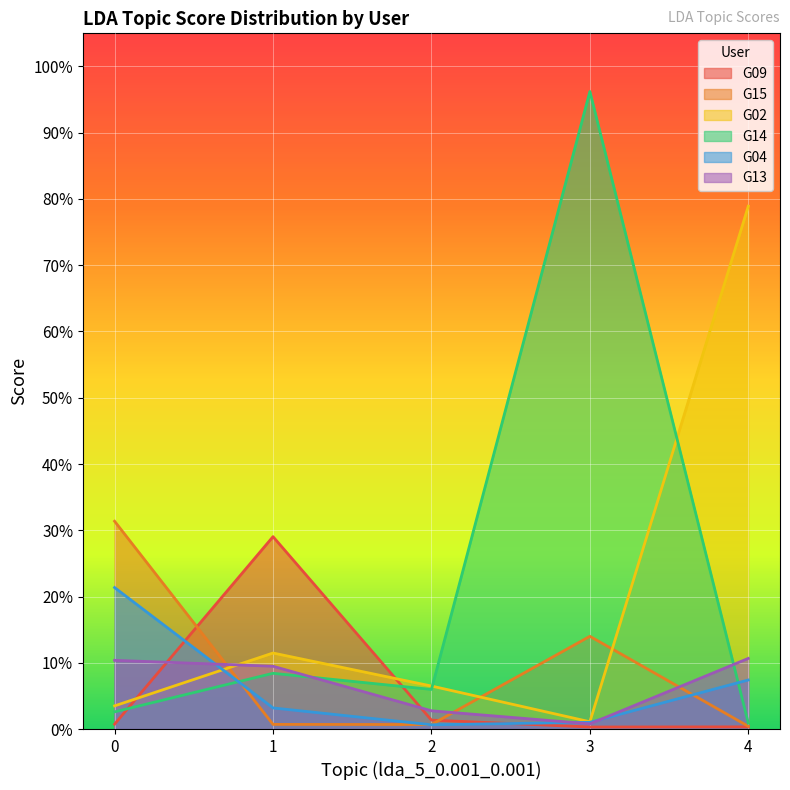

Rank the categories by G02 value from highest to lowest.

4, 1, 2, 0, 3